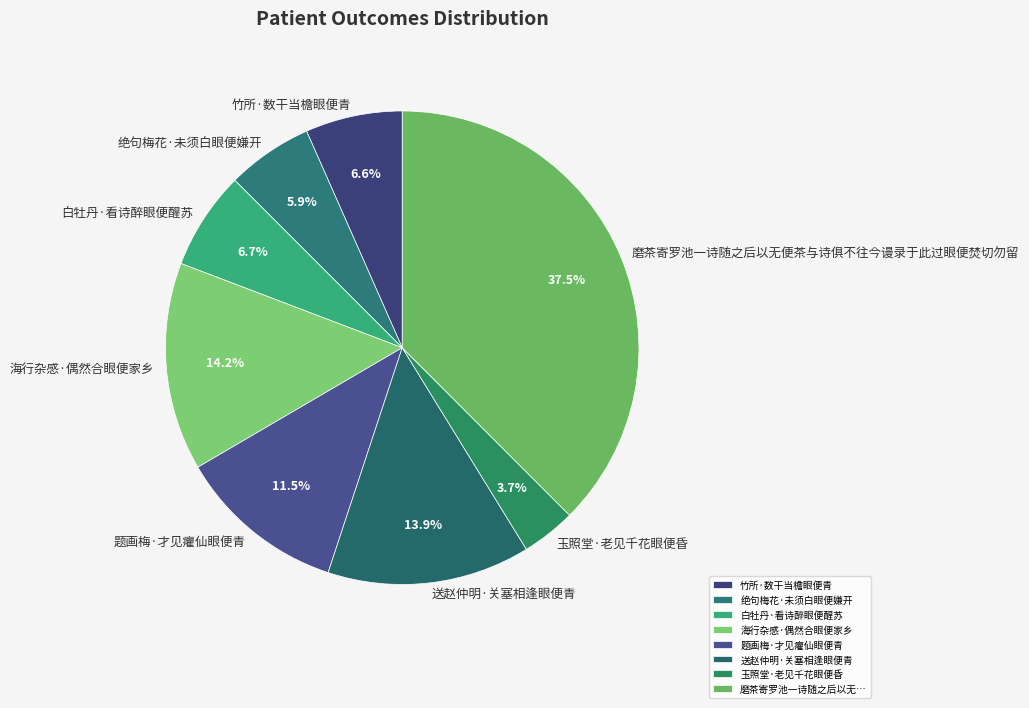

Combined, do 磨茶寄罗池一诗随之后以无便茶与诗俱不往今谩录于此过眼便焚切勿留 and 海行杂感·偶然合眼便家乡 account for over 50%?

Yes